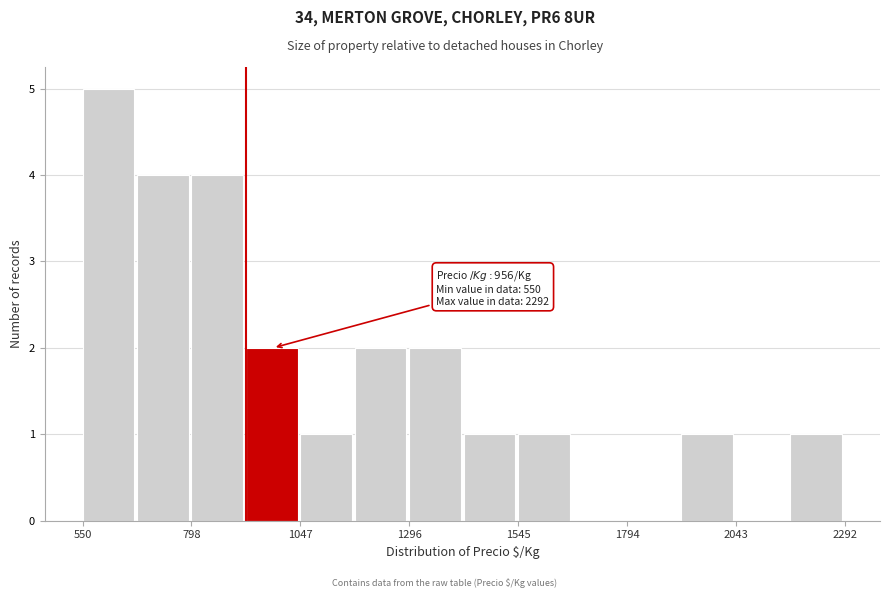

Around what value on the x-axis is the tallest bar? Give the approximate position of its centre, as read against the axis.

600